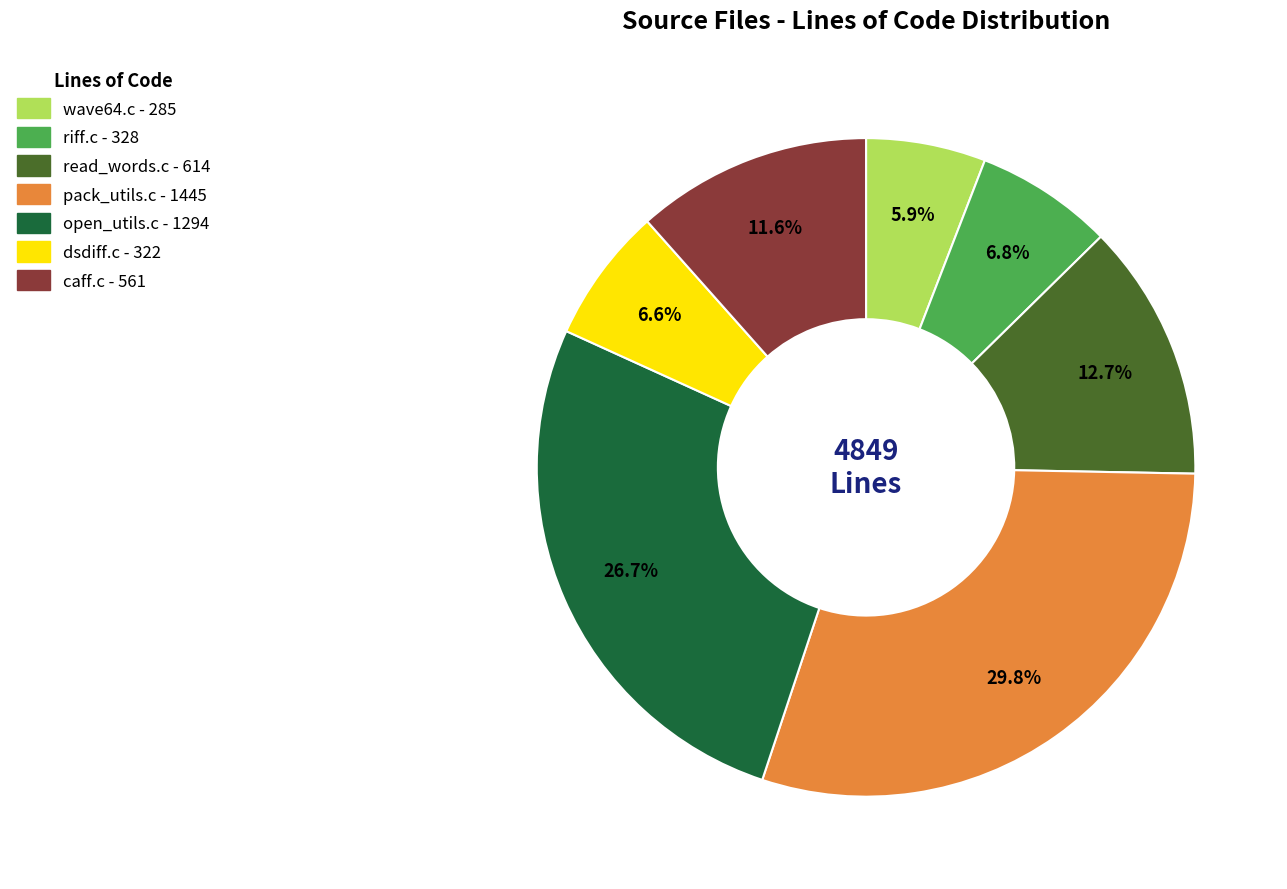

Count the number of slices in the pie.

7